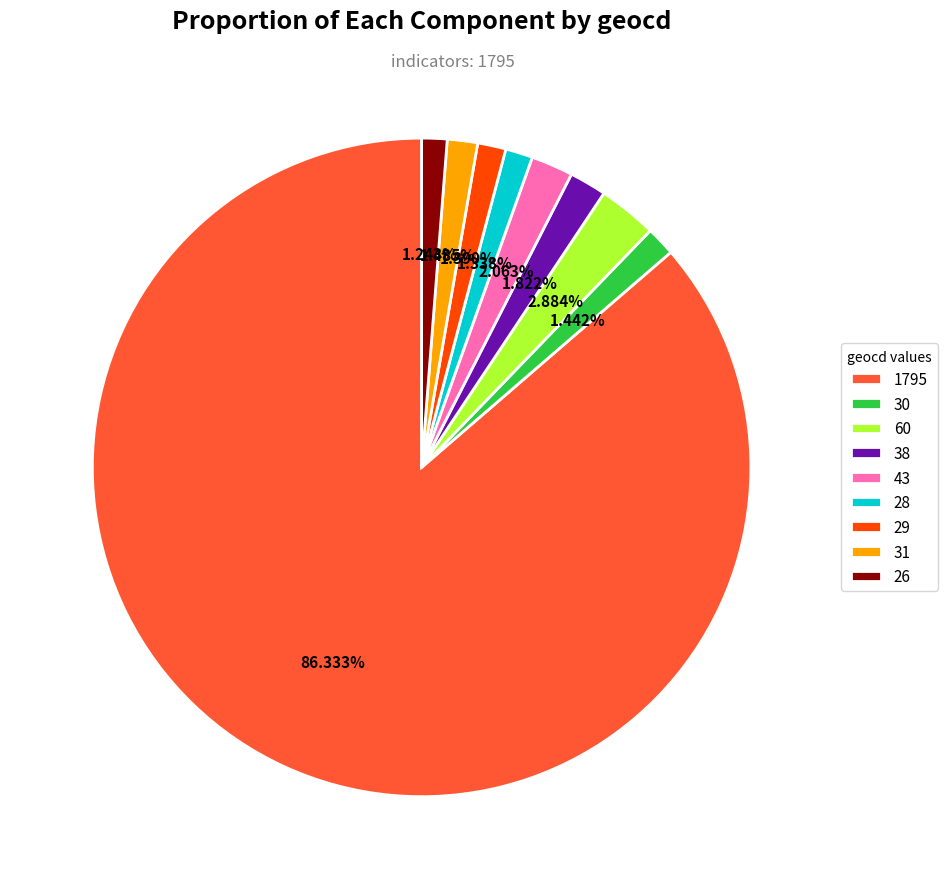

To the nearest percent, what portion does 30 represent?

1%